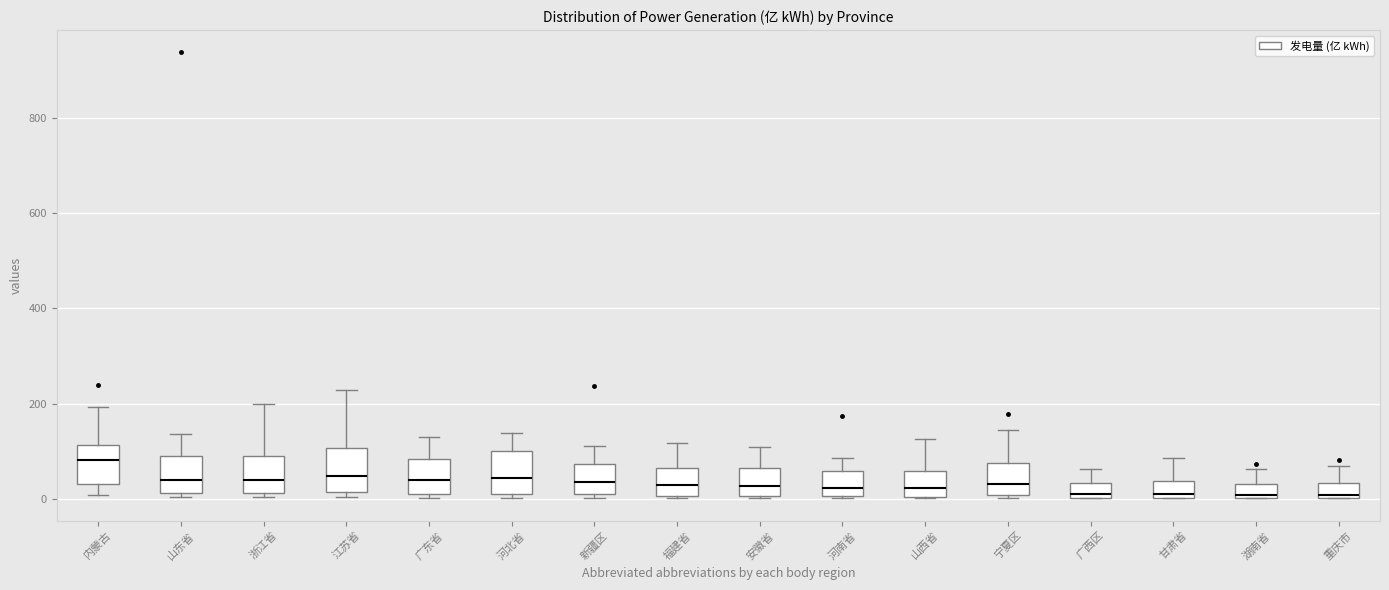

Where is the lower edge of the box for 广西区 on the y-axis? The values are not printed on the chart, so give them approximately, as read against the axis.

0